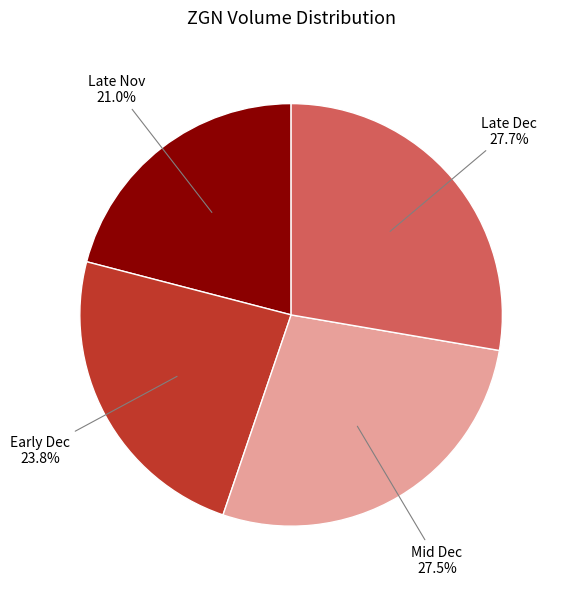

Which category has the smallest portion of the pie?

Late Nov